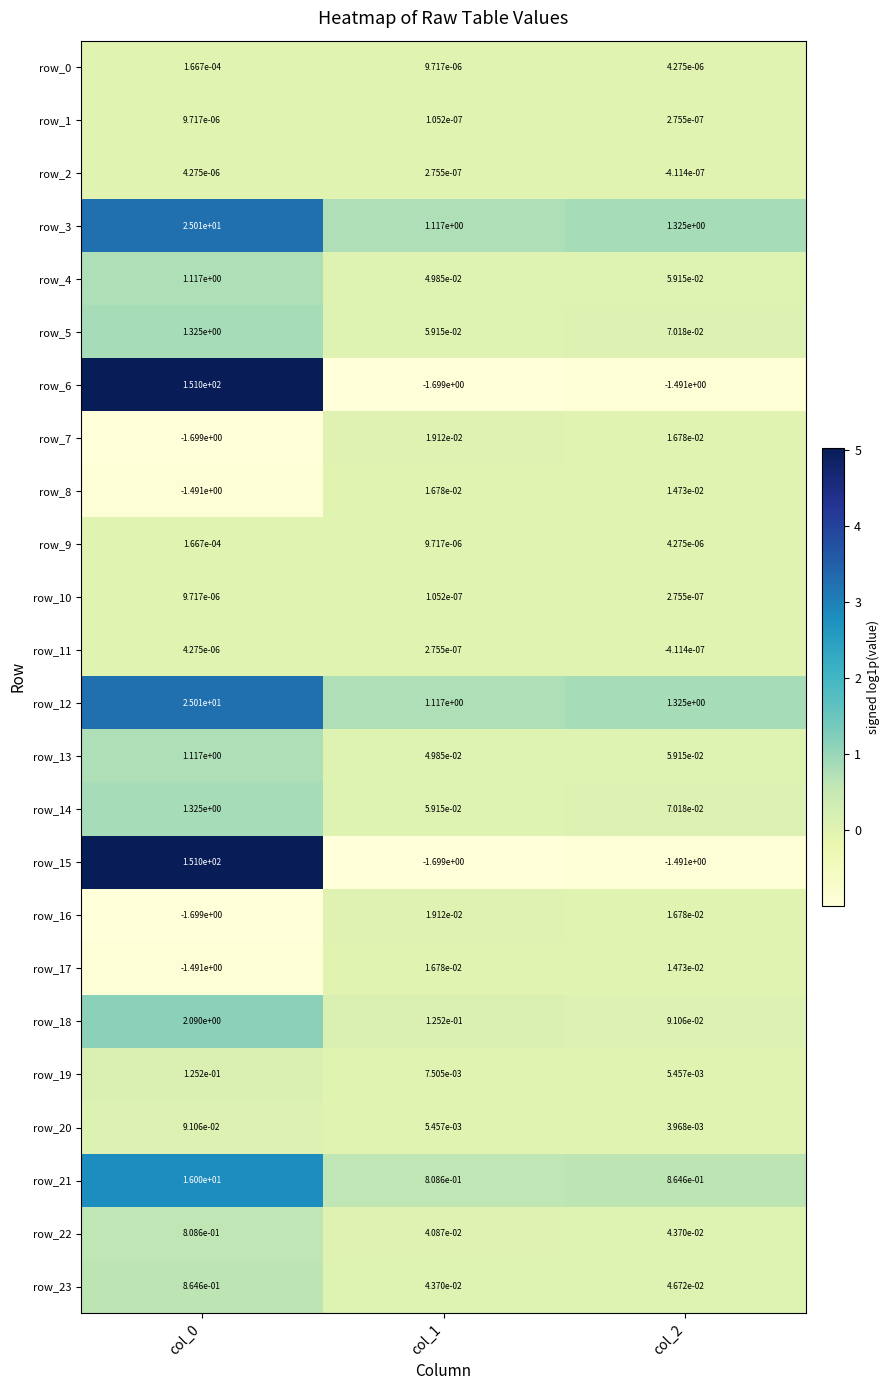

What is the difference between the highest and lowest values at col_0?

152.7